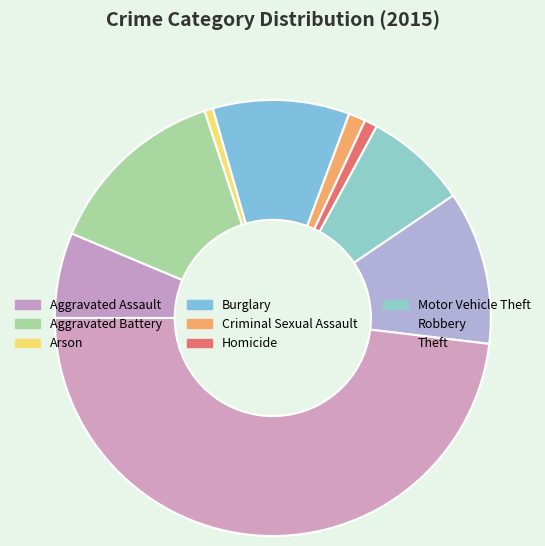

Which slice is the largest?

Theft